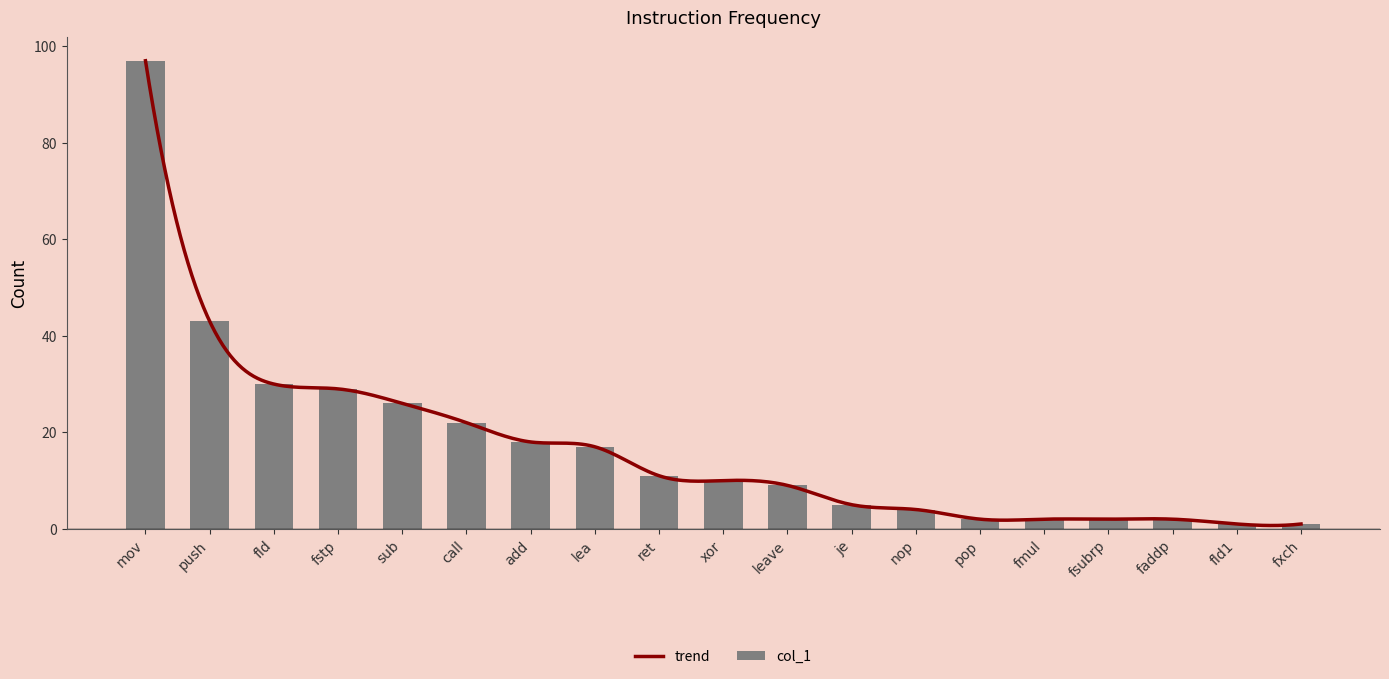

What is the sum of all values?

331